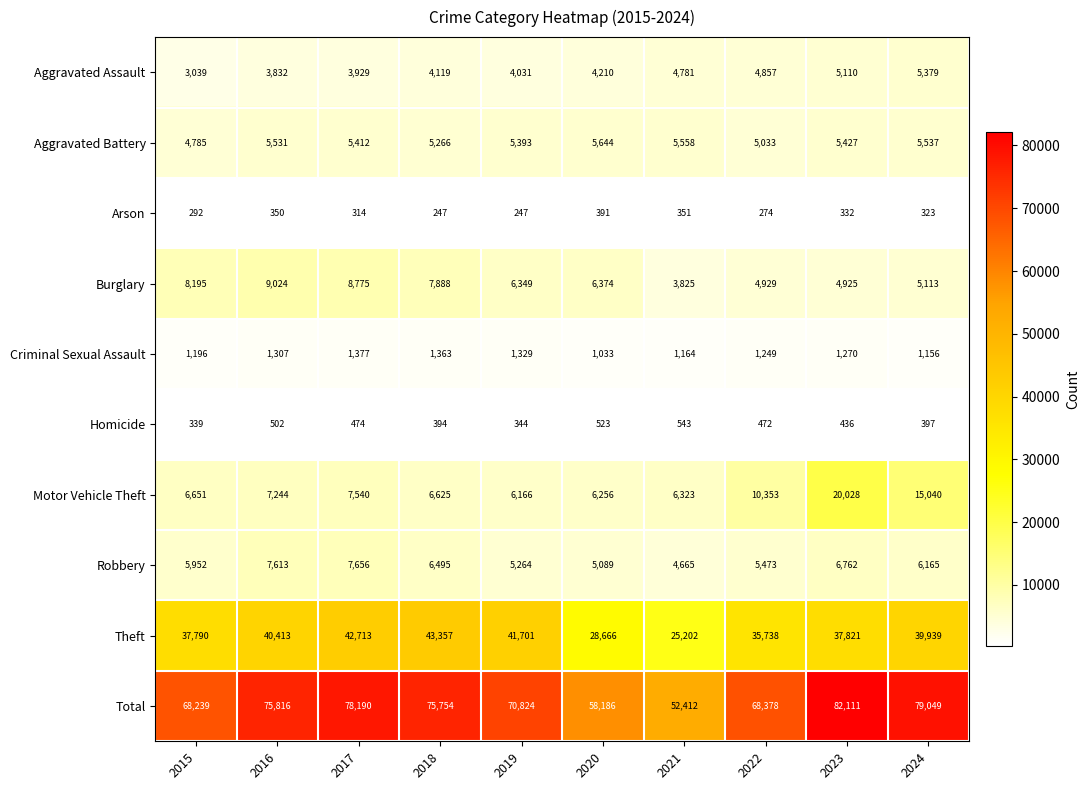

How many categories are shown in the chart?

10